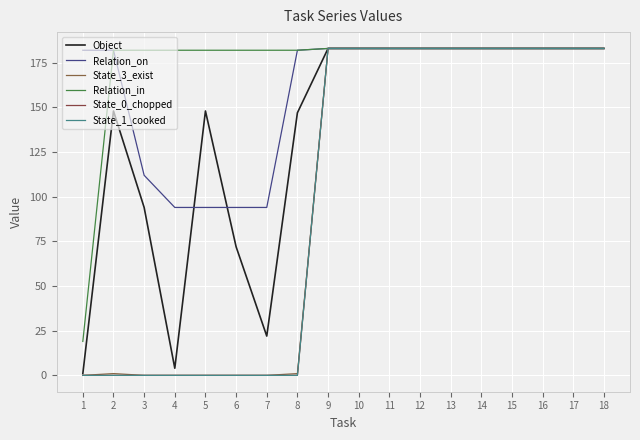

Which series changed the most between 5 and 6?

Object